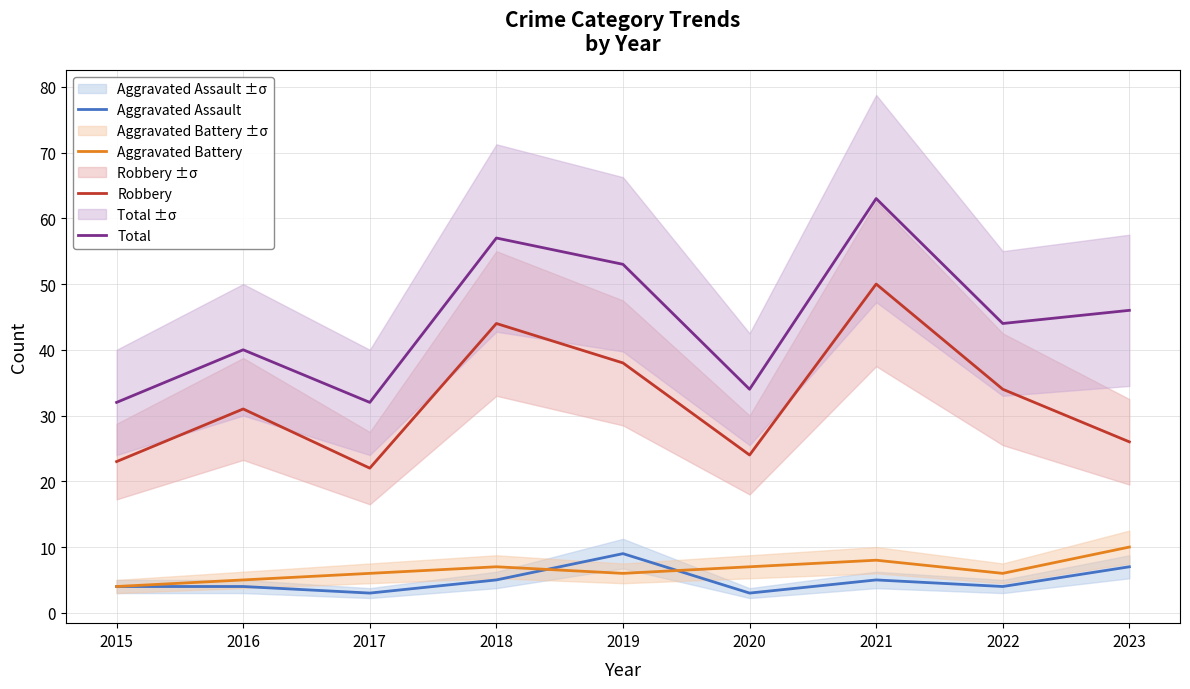

Which has a higher value, 2015 or 2016?

2015